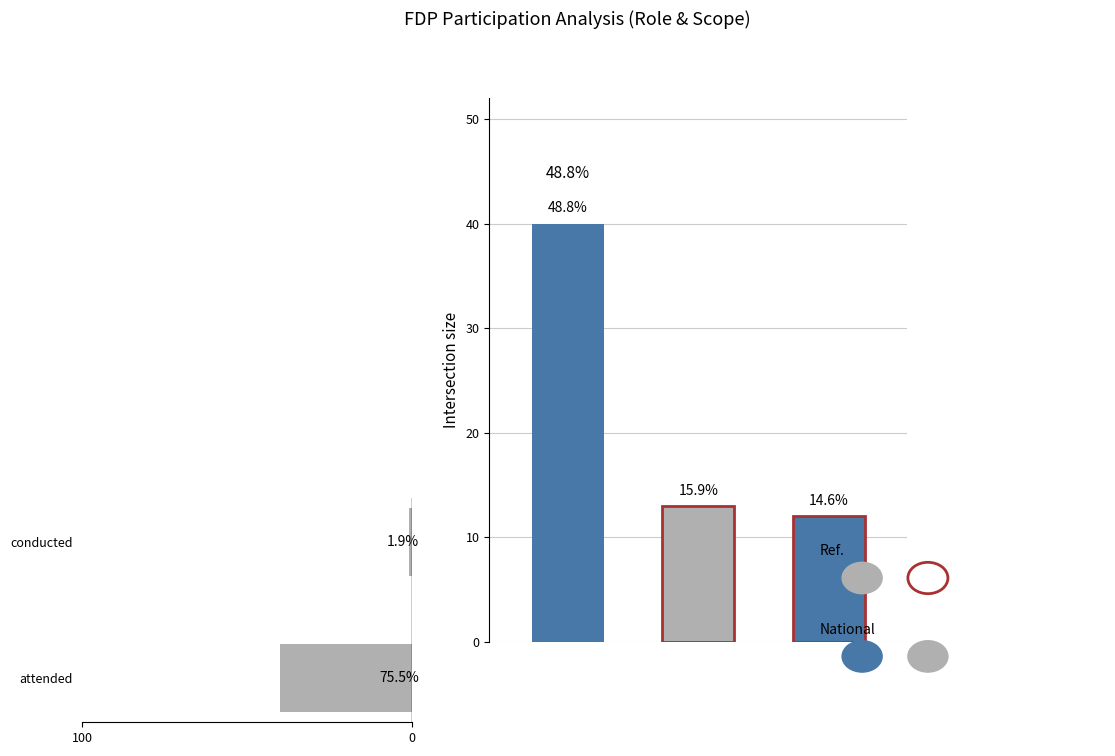

What is the change in value from 100 to 0?

-39